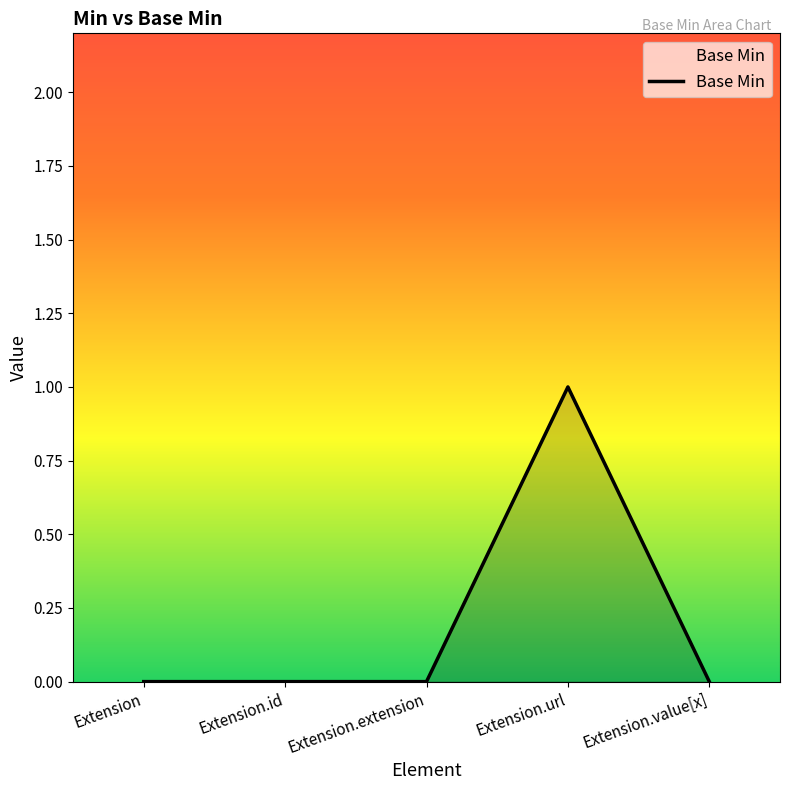

Which label corresponds to the largest value in the chart?

Extension.url